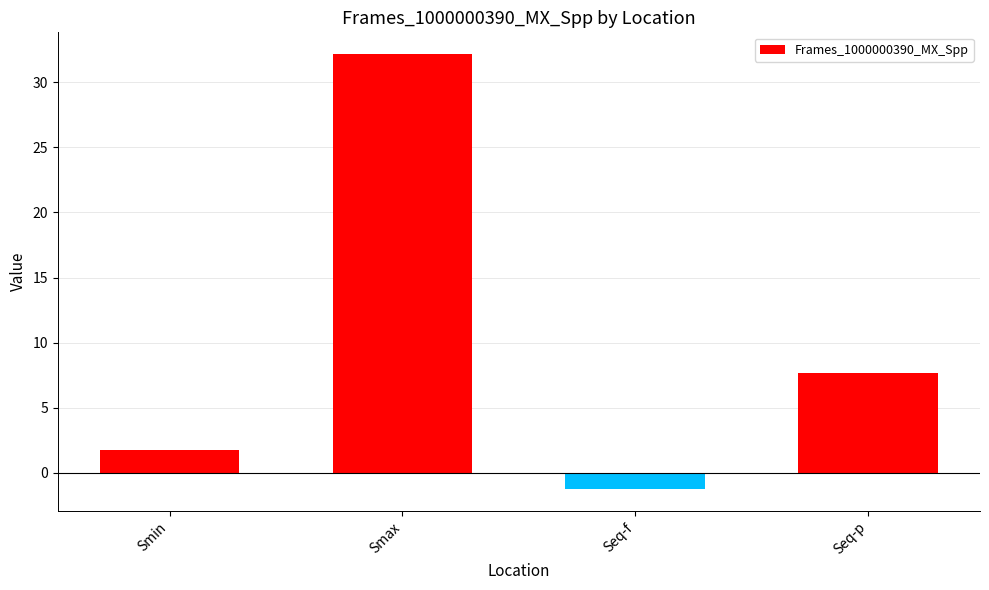

What is the difference between the values at Smax and Smin?

30.4